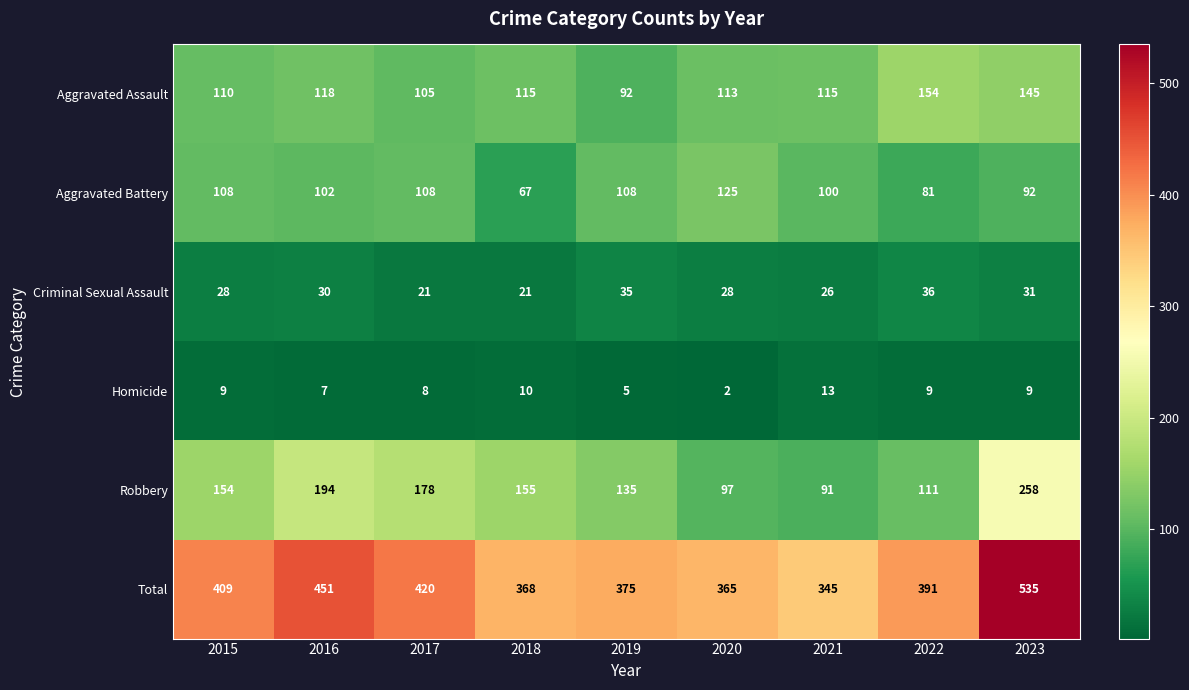

Between 2016 and 2022, which series saw the biggest shift?

Robbery